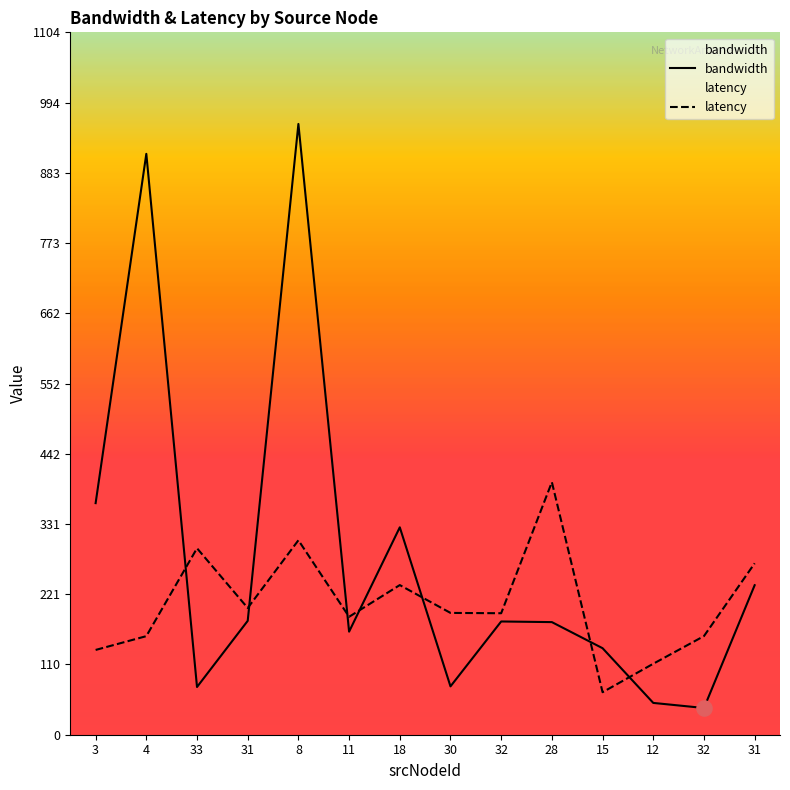

Is the value of latency at 8 greater than the value of bandwidth at 18?

No